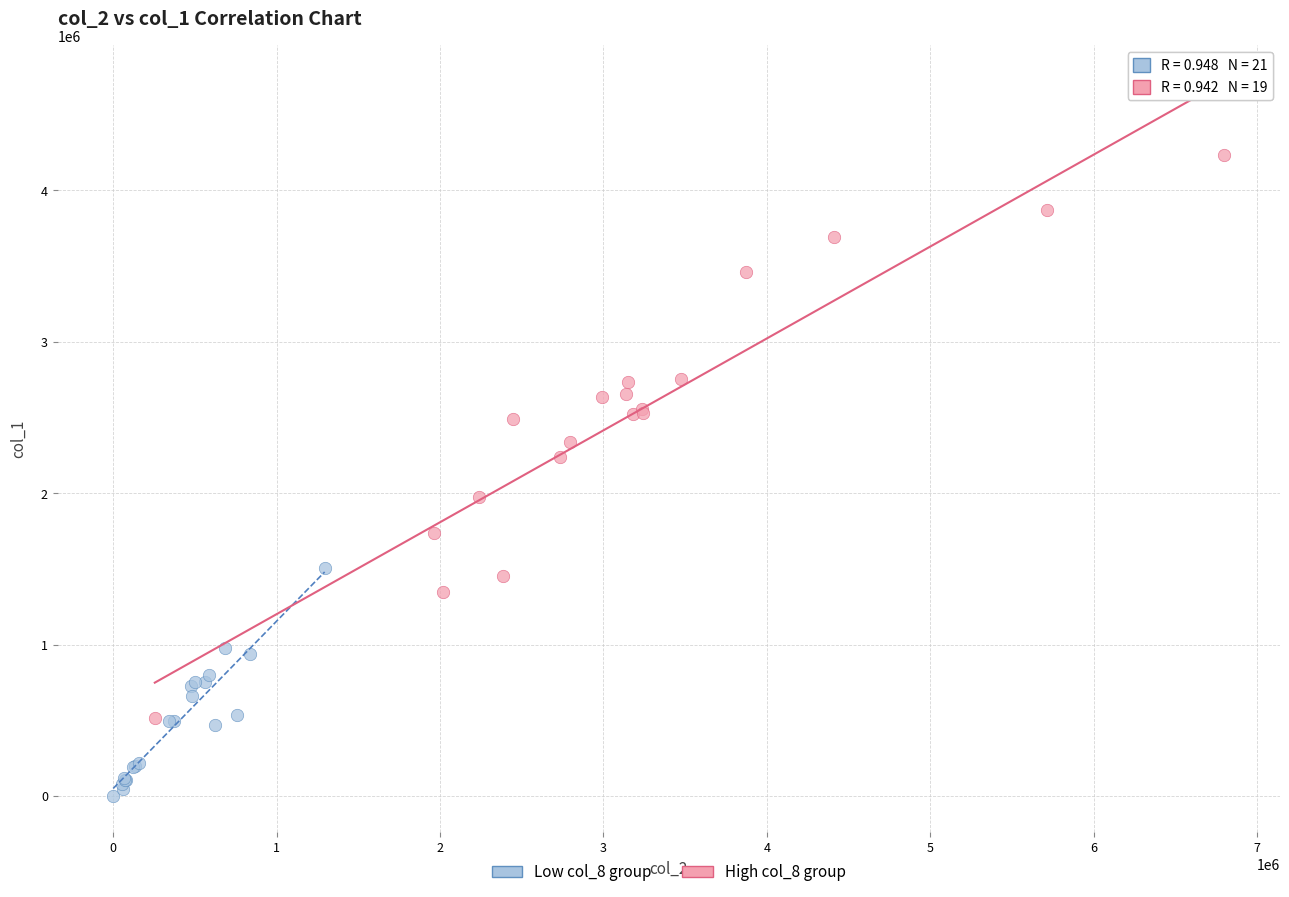

Which series contains the highest Y value?

High col_8 group